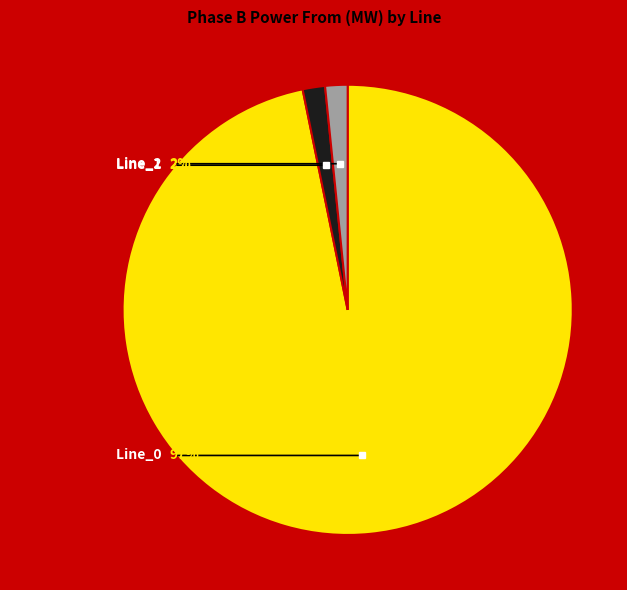

What is the smallest slice in the pie chart?

Line_1